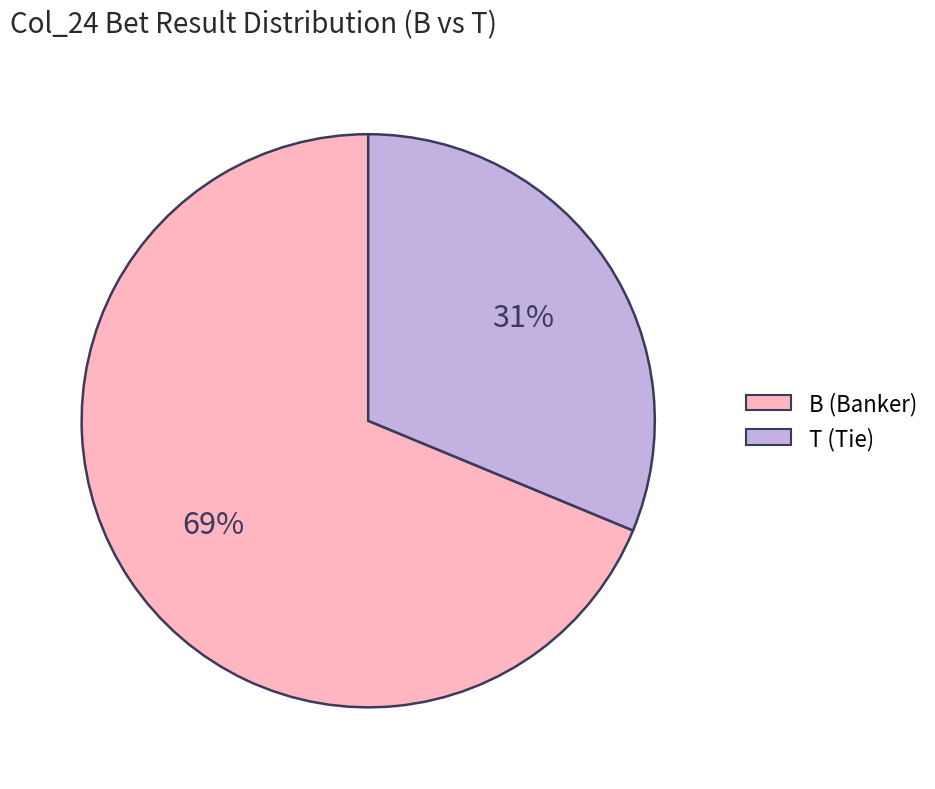

To the nearest percent, what is the average slice percentage?

50%